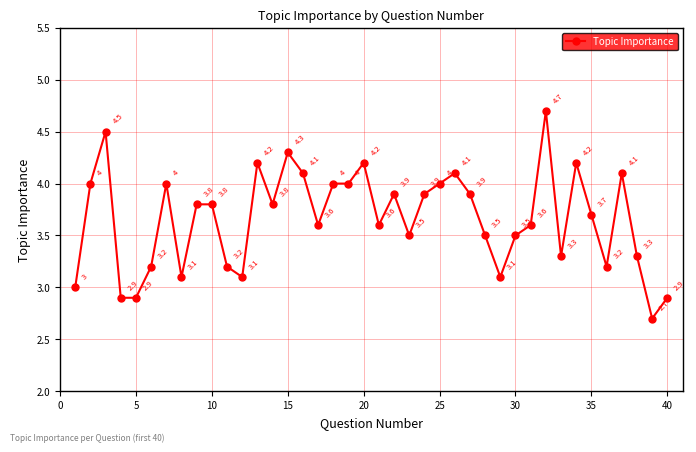

What is the maximum value shown in the chart?

4.7